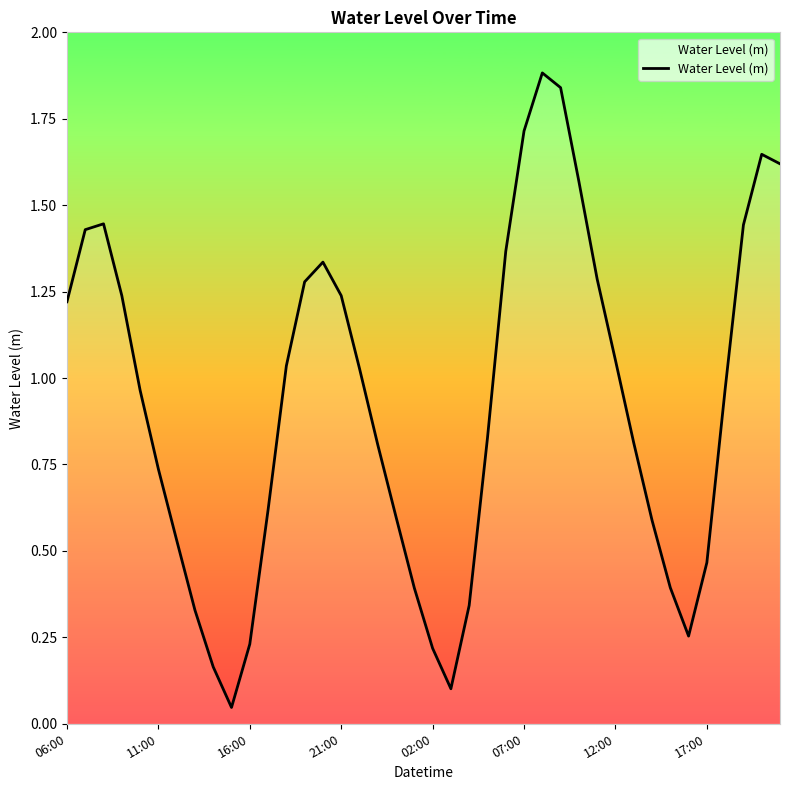

What is the greatest value displayed?

1.9